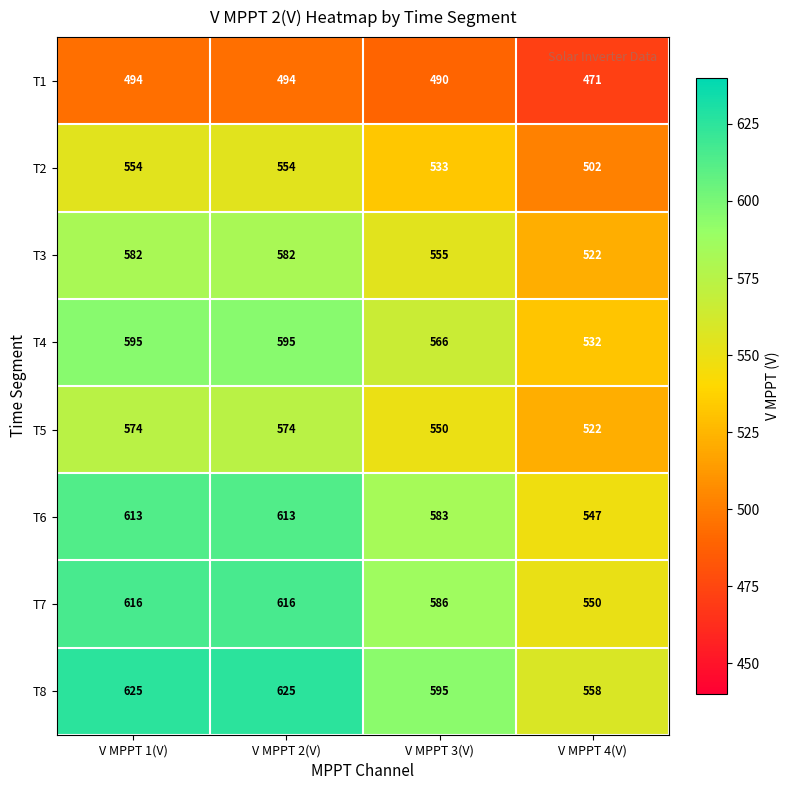

How many distinct data groups are displayed?

8